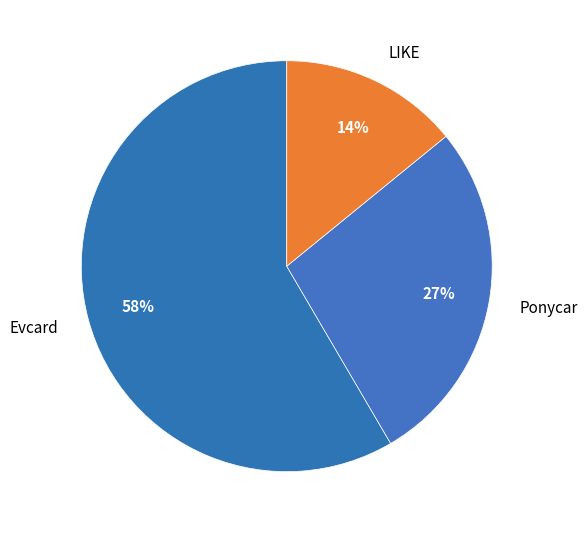

Which slice is the largest?

Evcard